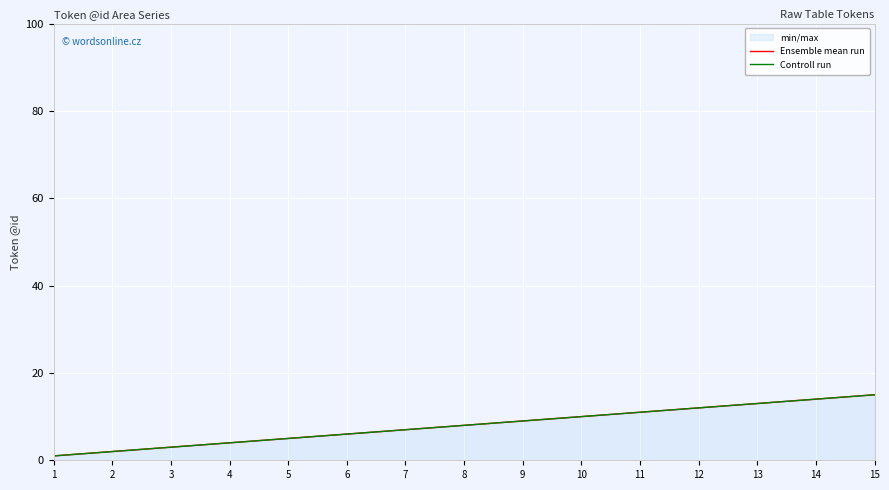

The Controll run series shows 1 at 1. True or false?

True